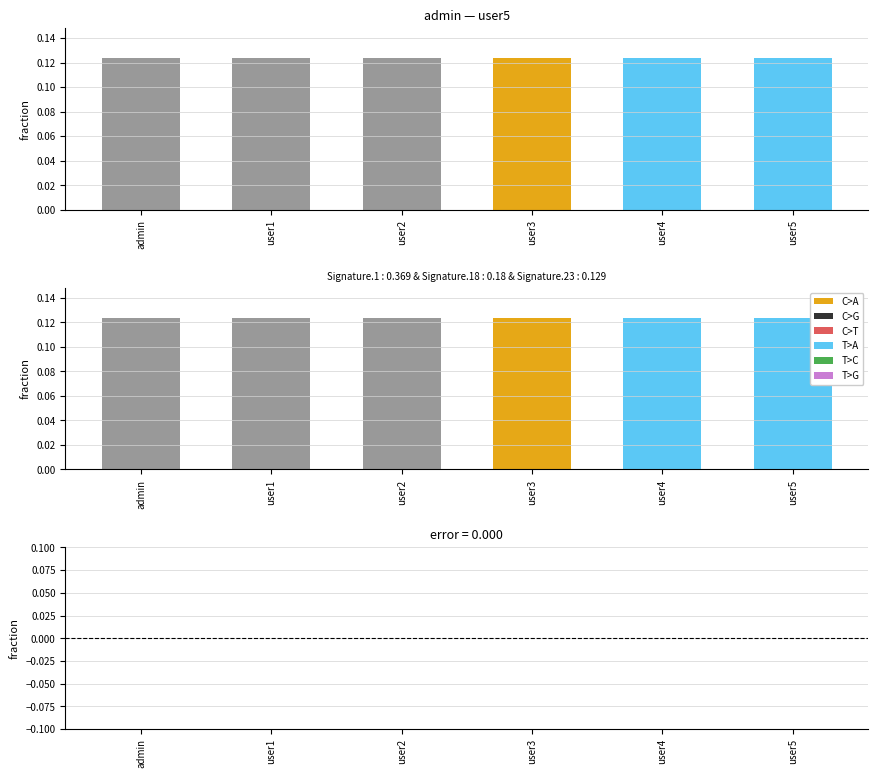

At which category is the sum across all series the highest?

admin